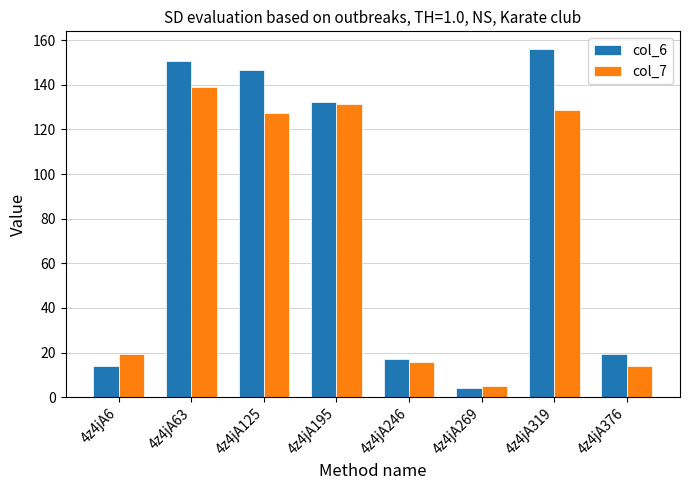

The col_6 series shows 6.7 at 4z4jA6. True or false?

False